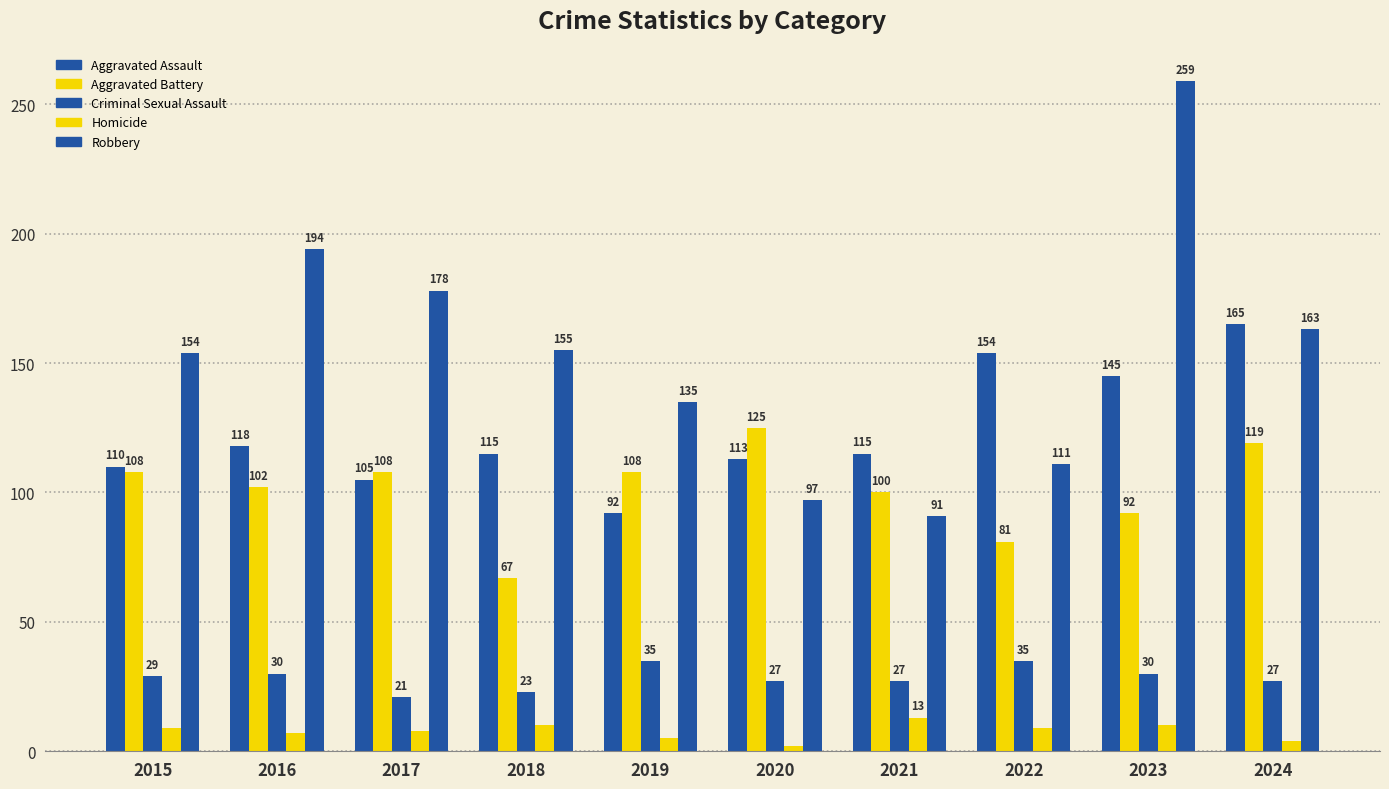

Which series has the largest total across all categories?

Robbery